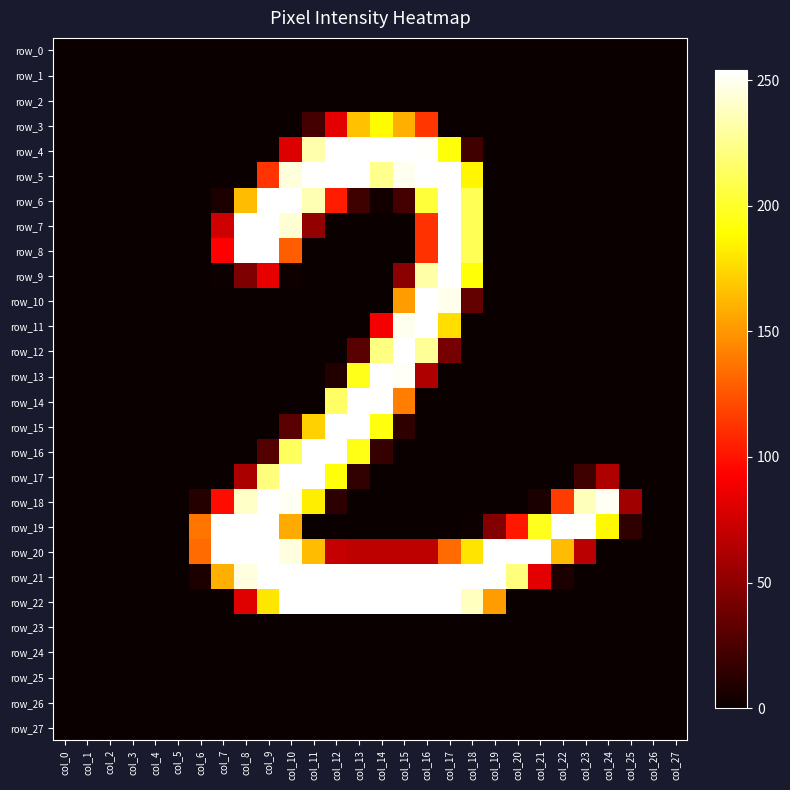

How many positive values does the row_12 series have?

5